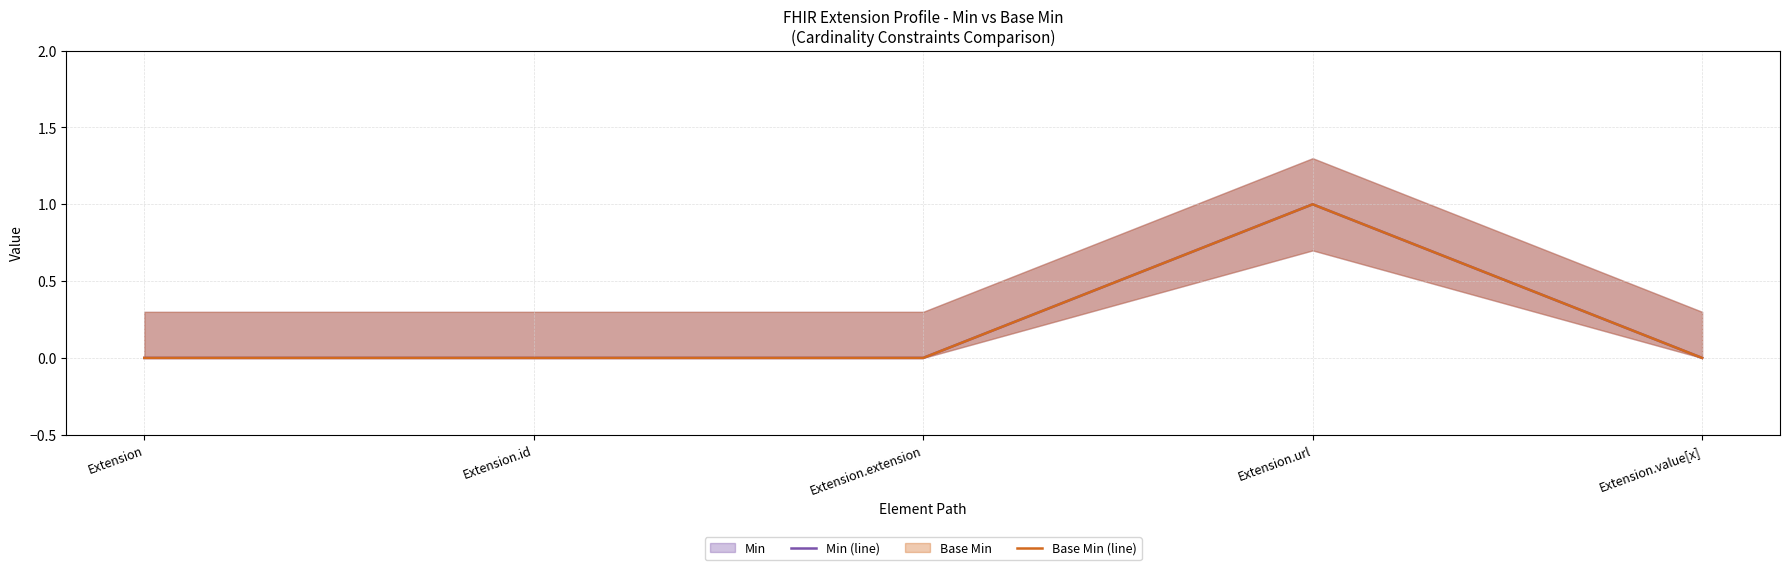

What is the label of the 3rd point from the right?

Extension.extension